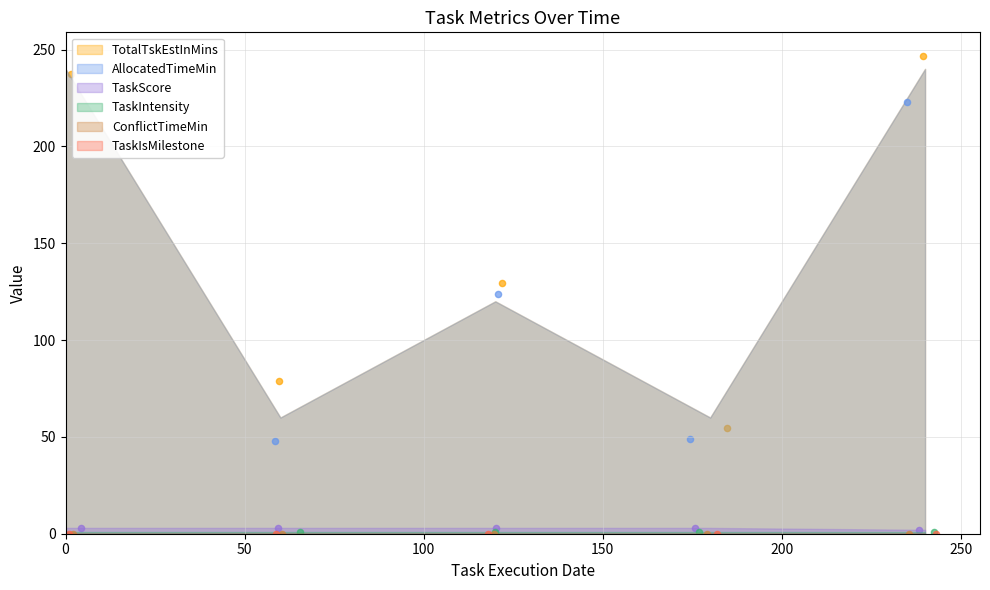

Which series has the largest Y range (max minus min)?

TotalTskEstInMins